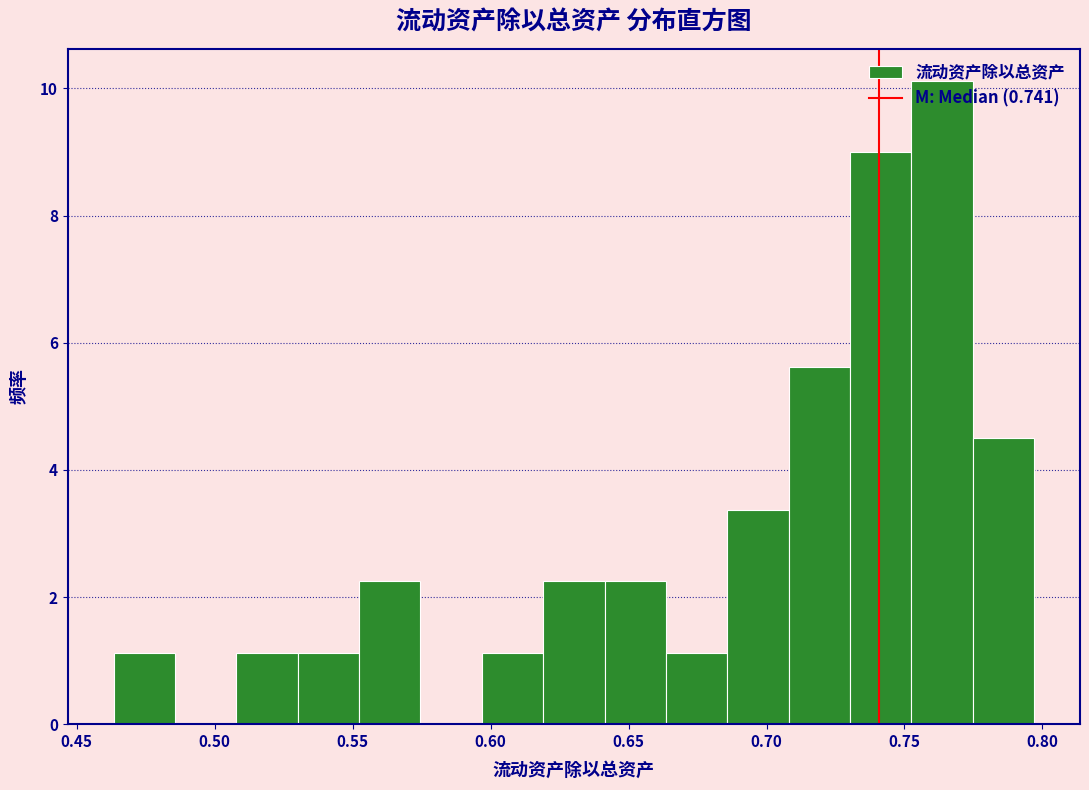

What is the height of the bar covering 0.530 to 0.550 on the x-axis? Neither the bar edges nor the heights are printed on the chart, so give them approximately, as read against the axes.

1.2